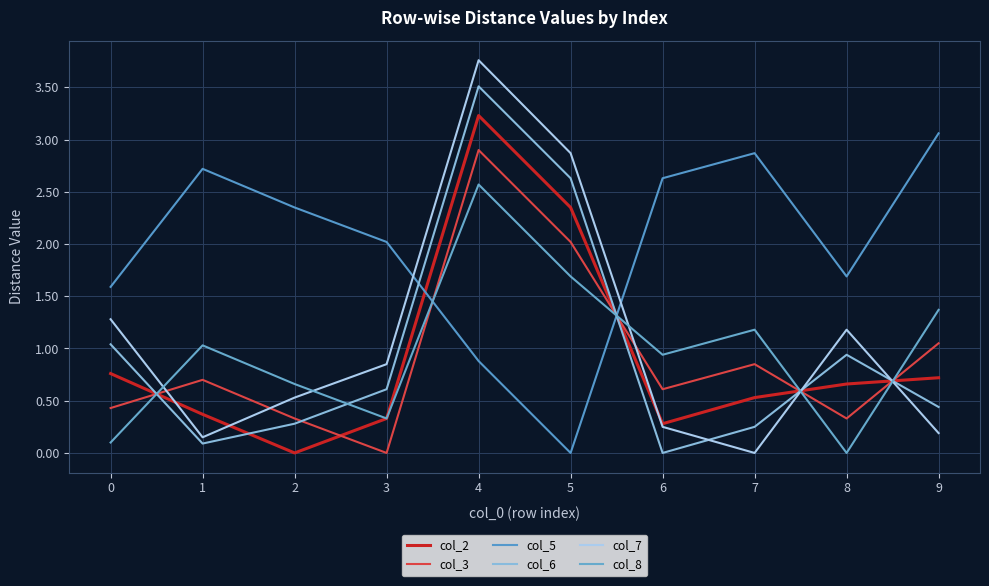

What is the spread (max minus min) of values at 2?

2.4